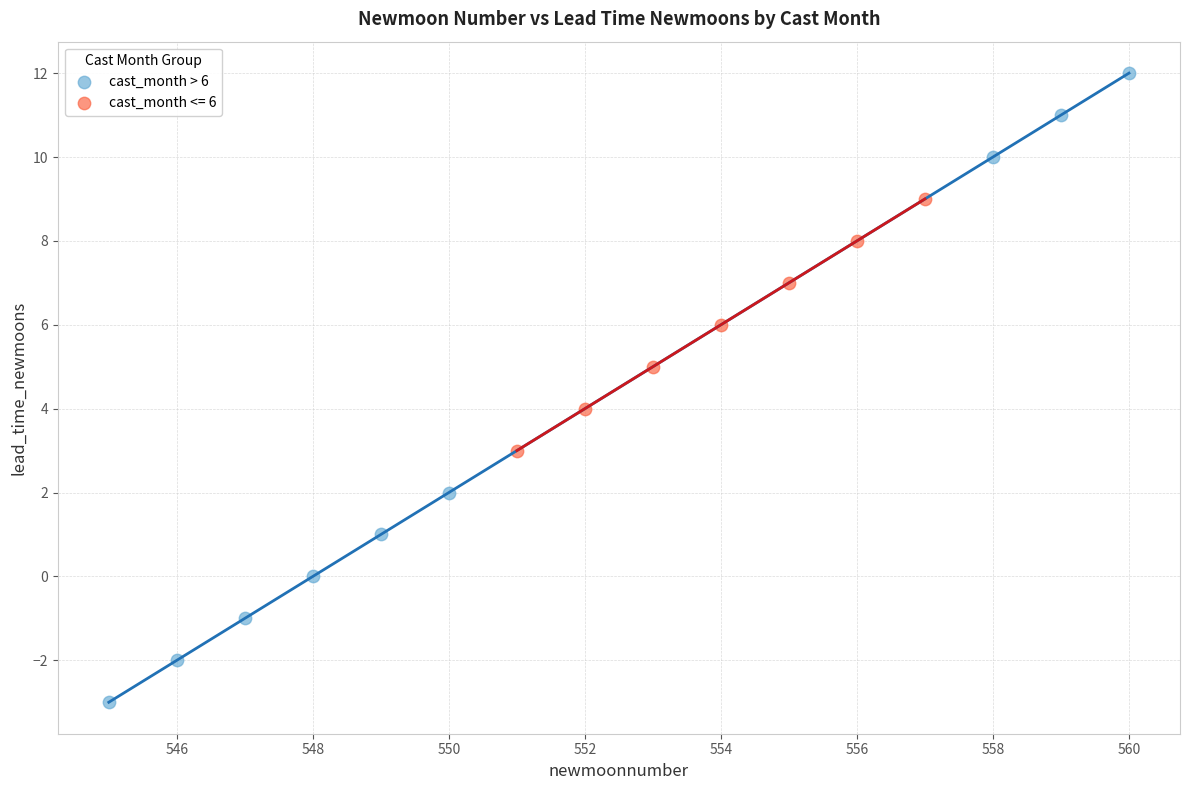

Which series reaches the maximum Y coordinate?

cast_month > 6